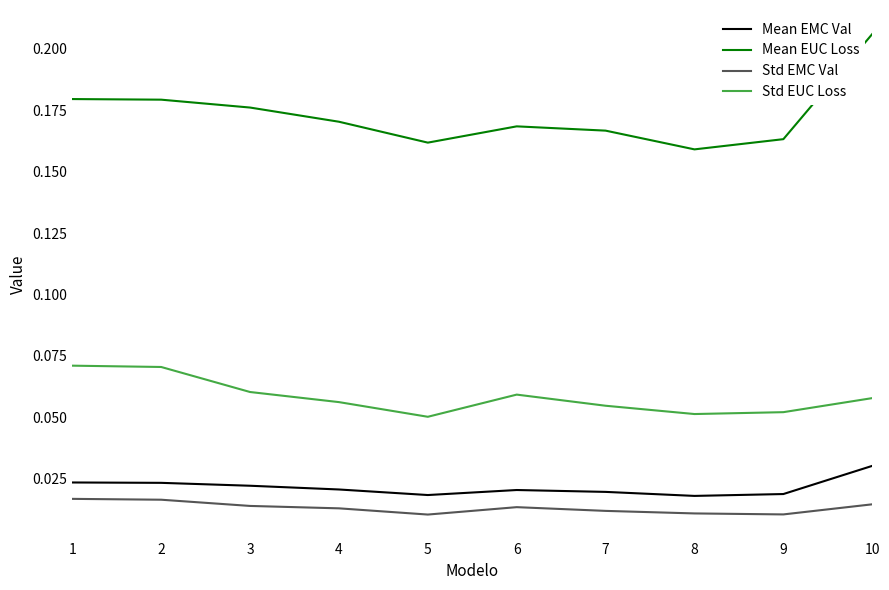

At which category does the chart reach its peak across all series?

10